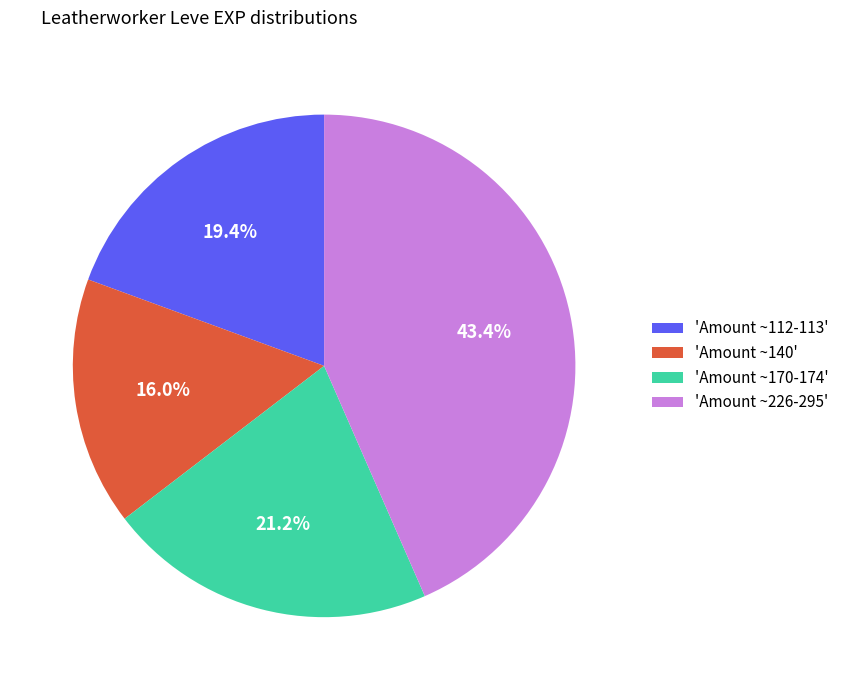

To the nearest percent, what is the average slice percentage?

25%